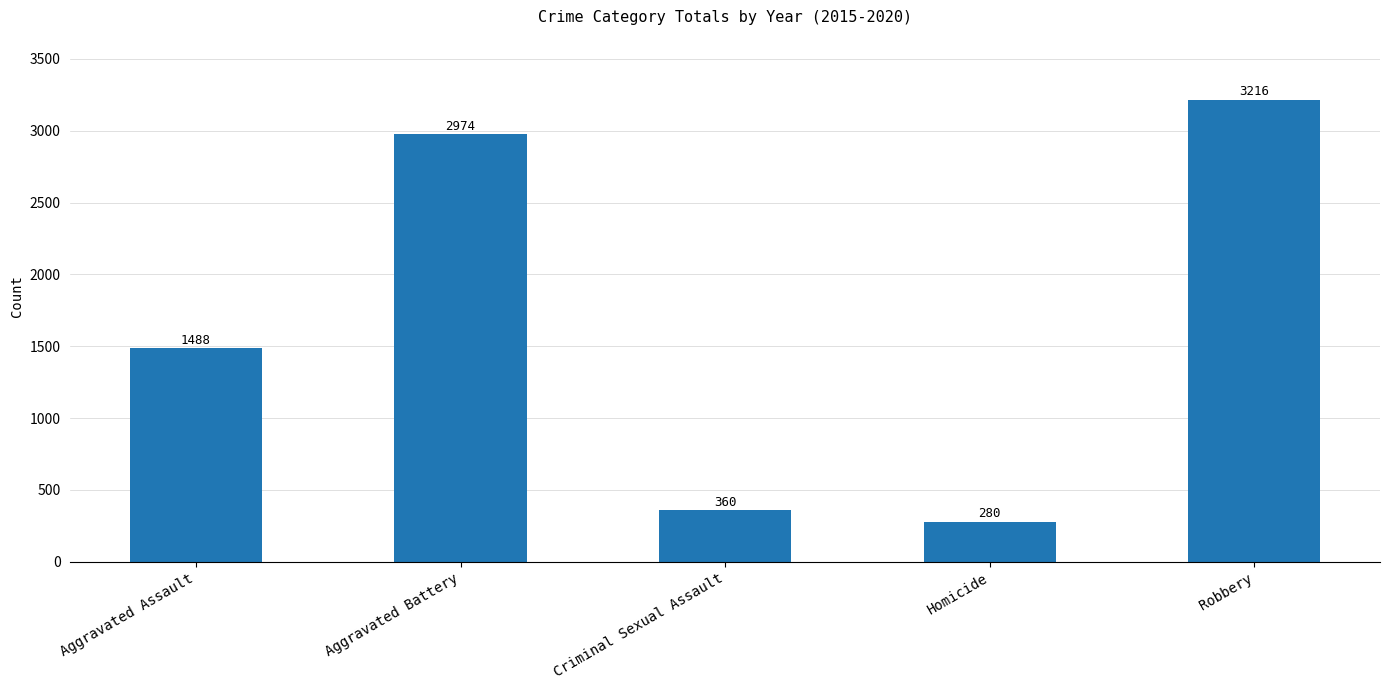

The value at Criminal Sexual Assault is 134. True or false?

False